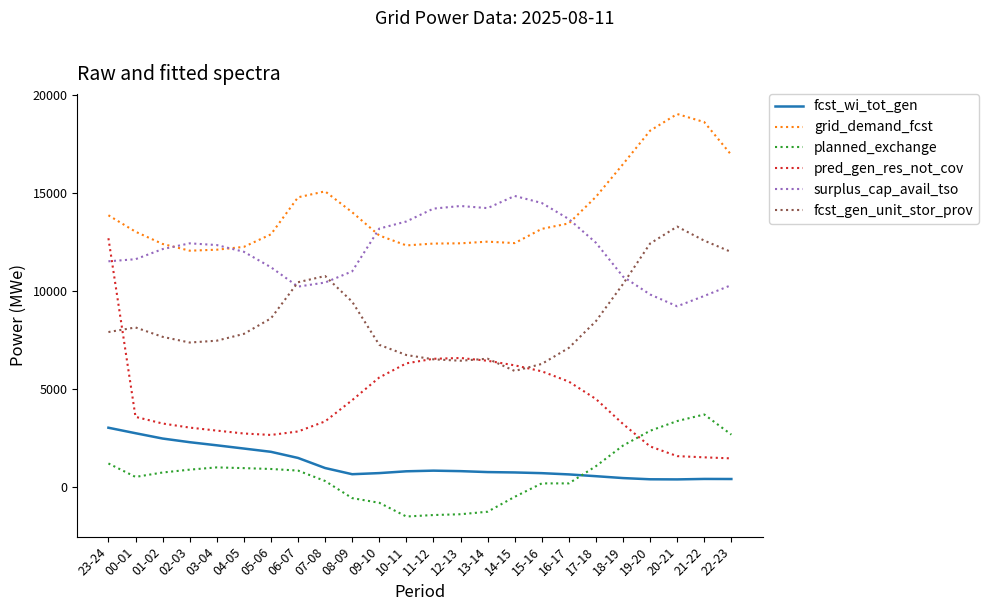

Between which two adjacent categories do fcst_wi_tot_gen and planned_exchange first intersect?

16-17 and 17-18